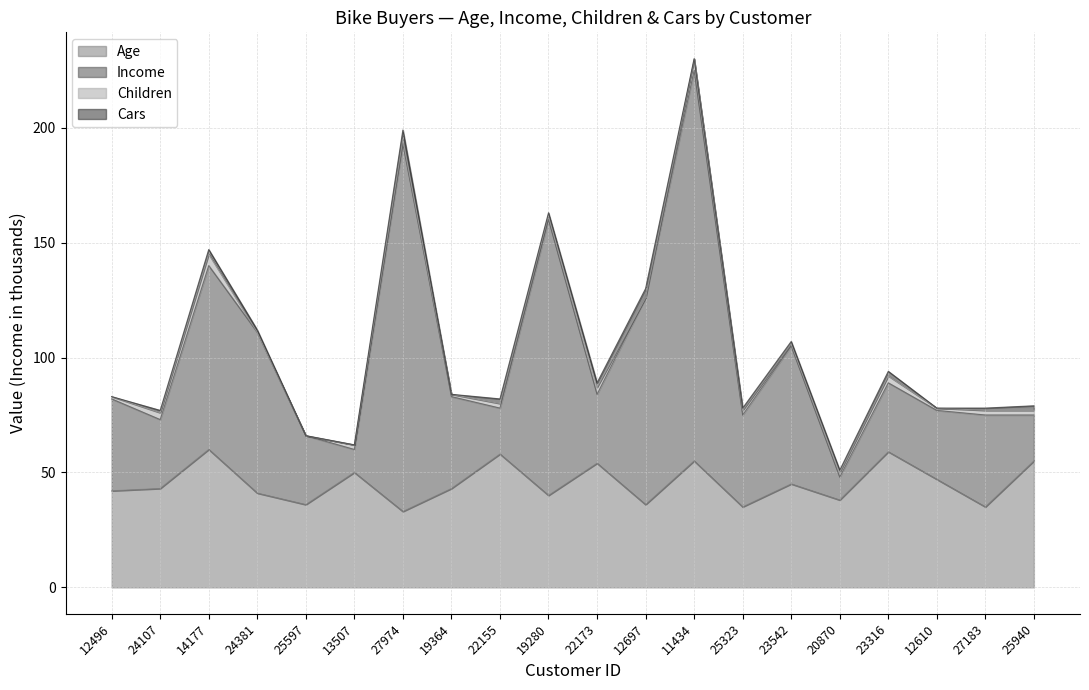

At which category is the sum across all series the highest?

11434